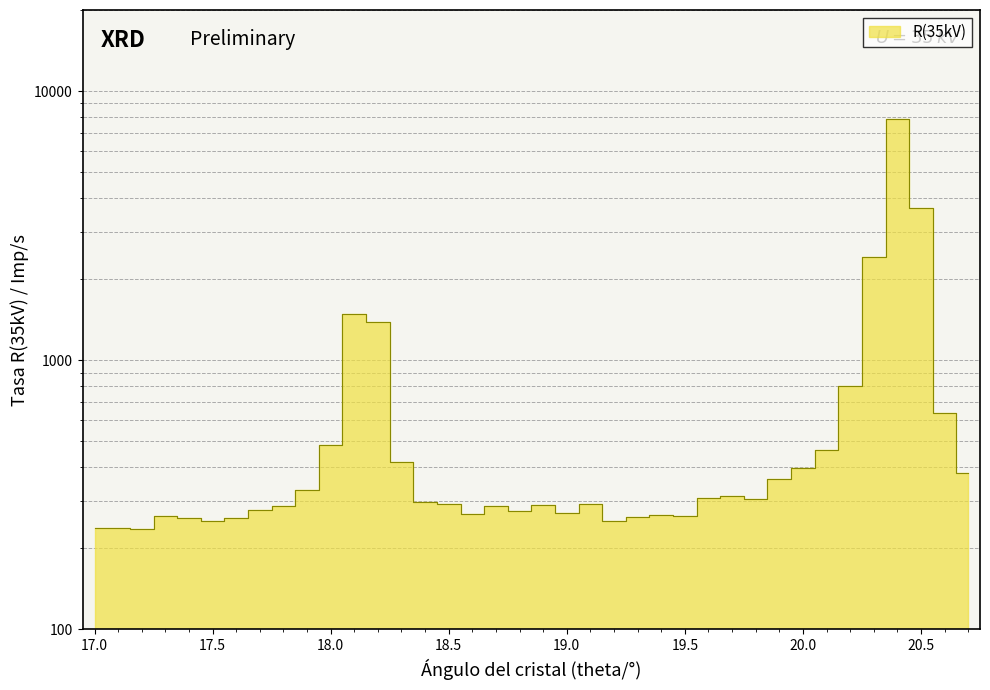

What is the label of the 22nd point from the left?

19.1